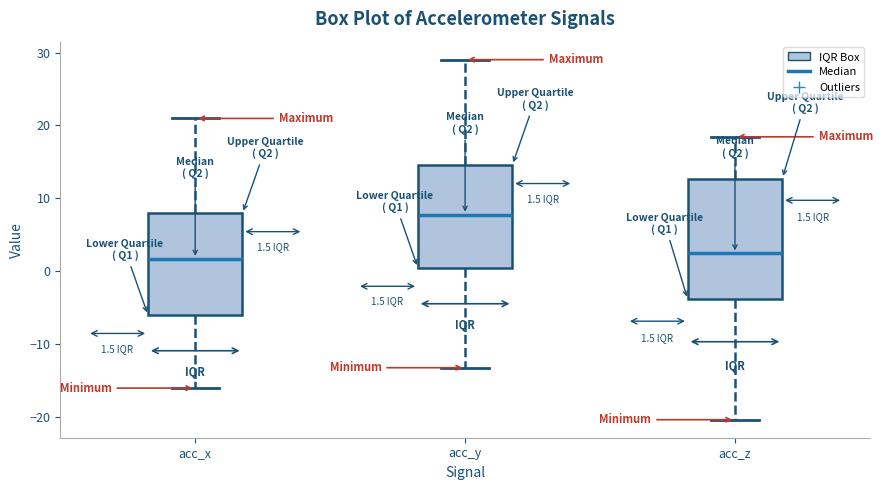

Comparing the boxes themselves (not the whiskers), which one is the tallest?

acc_z